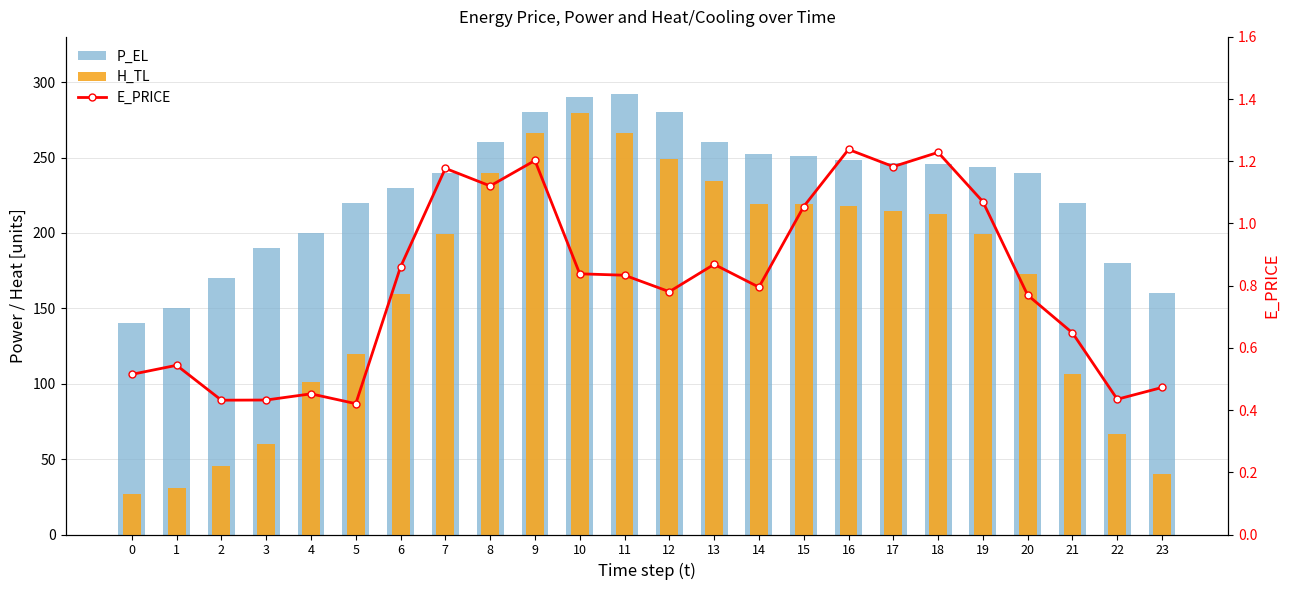

Which series has the largest total across all categories?

P_EL